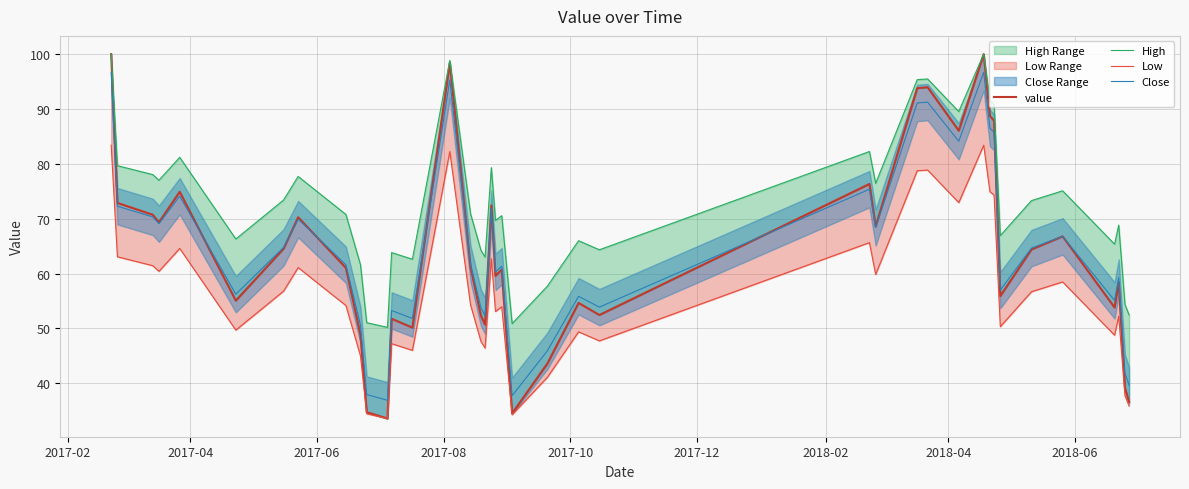

True or false: value has more than 2 interior local peaks.

True